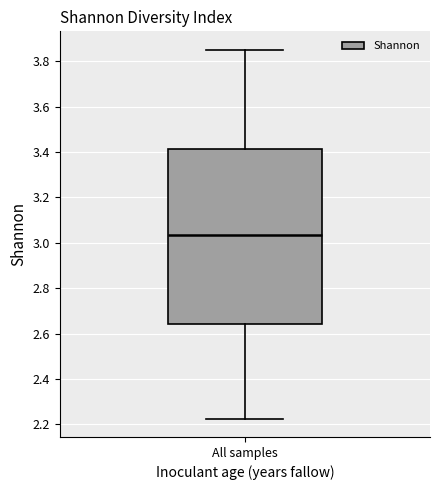

Where does the lower whisker of the box for All samples end on the y-axis? The values are not printed on the chart, so give them approximately, as read against the axis.

2.22